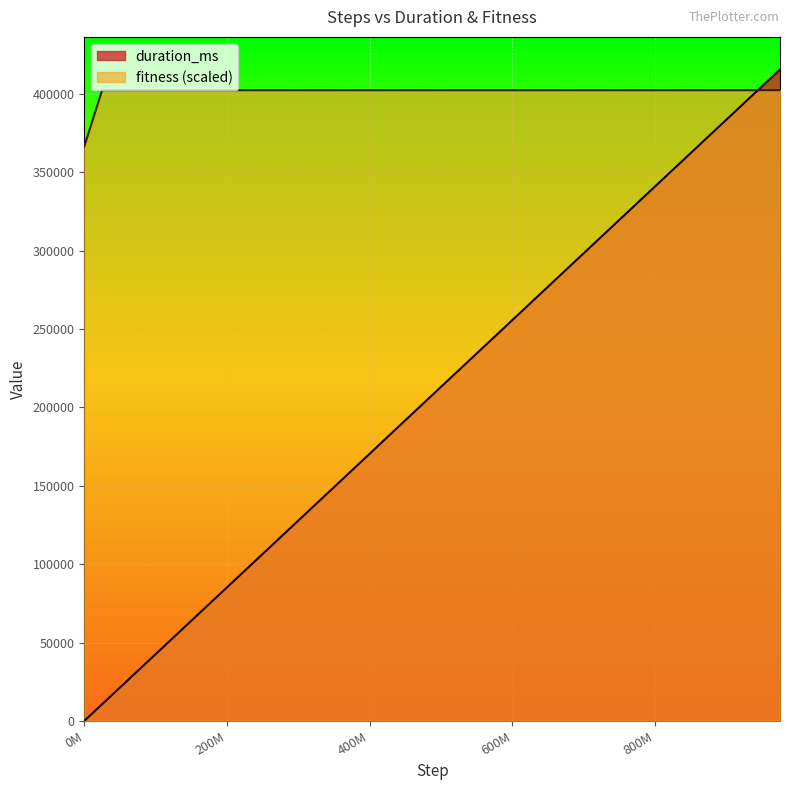

Reading right to left, list all the values displayed in this chart.

duration_ms: 415606.0	404948.0	394296.0	383640.0	372989.0	362331.0	351678.0	341018.0	330361.0	319704.0	309051.0	298394.0	287737.0	277085.0	266420.0	255764.0	245103.0	234451.0	223796.0	213143.0	202485.0	191829.0	181176.0	170447.0	159793.0	149132.0	138478.0	127820.0	117166.0	106504.0	95853.0	85201.0	74543.0	63896.0	53239.0	42586.0	31932.0	21279.0	10620.0	1.0
fitness: 402382.2	402382.2	402382.2	402382.2	402382.2	402382.2	402382.2	402382.2	402382.2	402382.2	402382.2	402382.2	402382.2	402382.2	402382.2	402382.2	402382.2	402382.2	402382.2	402382.2	402382.2	402382.2	402382.2	402382.2	402382.2	402382.2	402382.2	402382.2	402382.2	402382.2	402382.2	402382.2	402382.2	402382.2	402382.2	402382.2	402382.2	402382.2	402382.2	366488.9